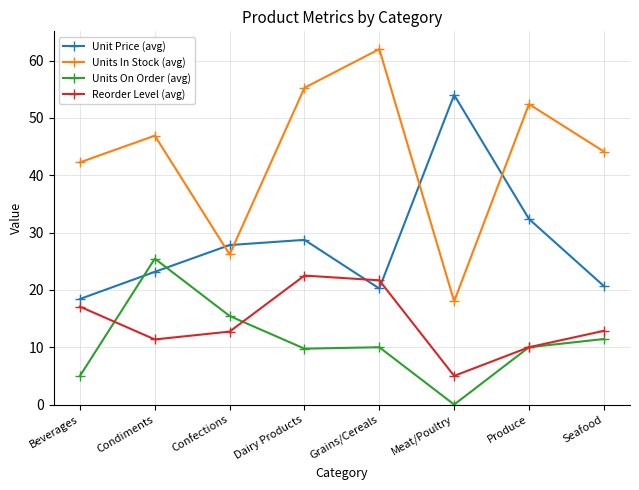

What is the total value across all series at Dairy Products?

116.2